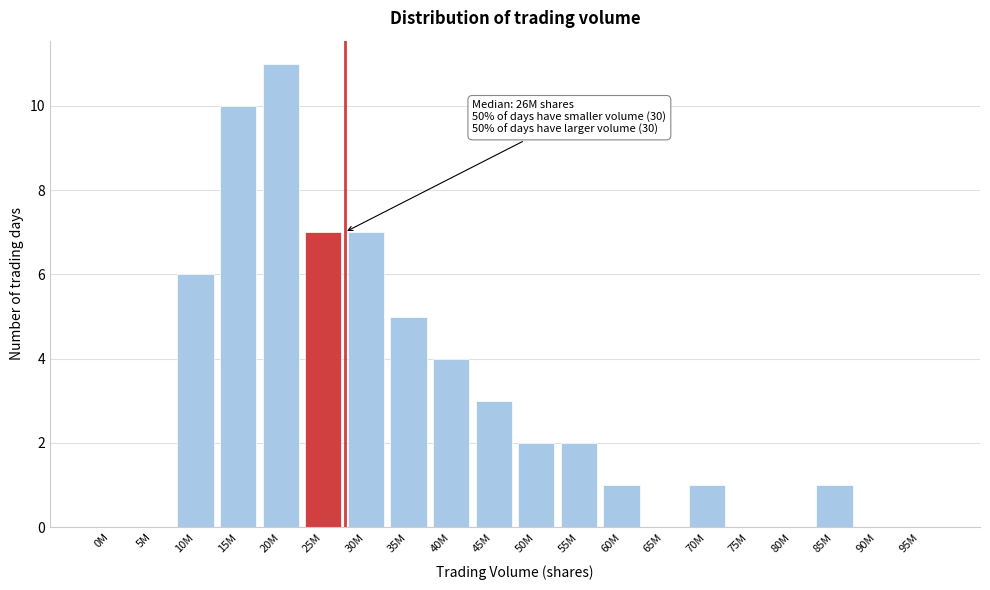

Reading left to right, list all the values displayed in this chart.

0M=0	5M=0	10M=6	15M=10	20M=11	25M=7	30M=7	35M=5	40M=4	45M=3	50M=2	55M=2	60M=1	65M=0	70M=1	75M=0	80M=0	85M=1	90M=0	95M=0